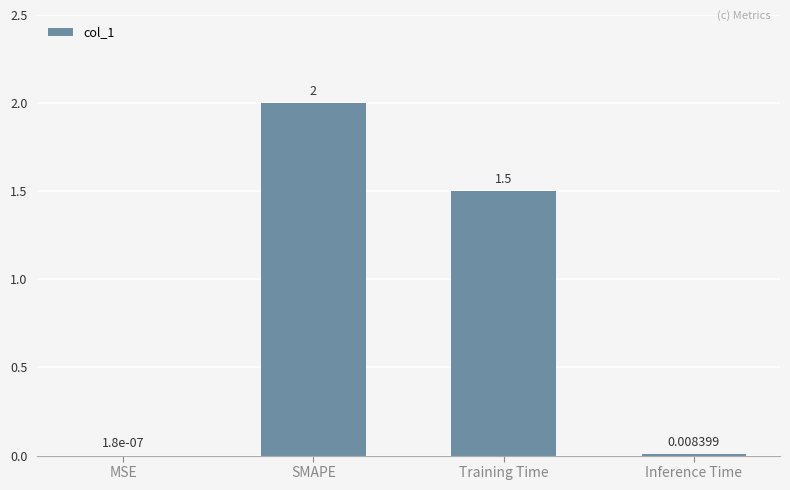

Which category has the highest value across all series?

SMAPE